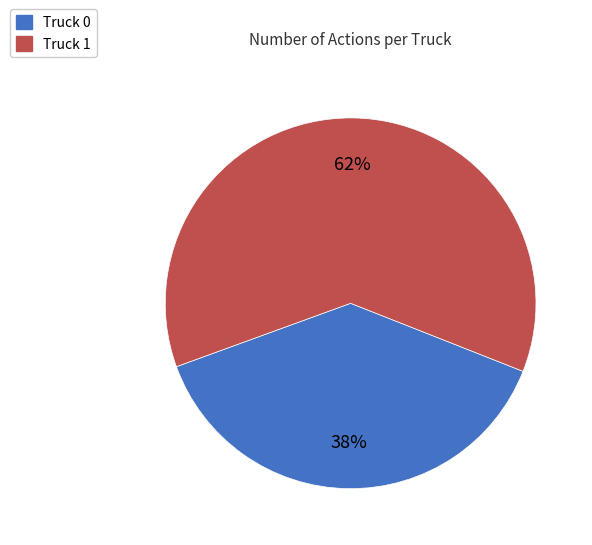

What is the largest slice in the pie chart?

Truck 1